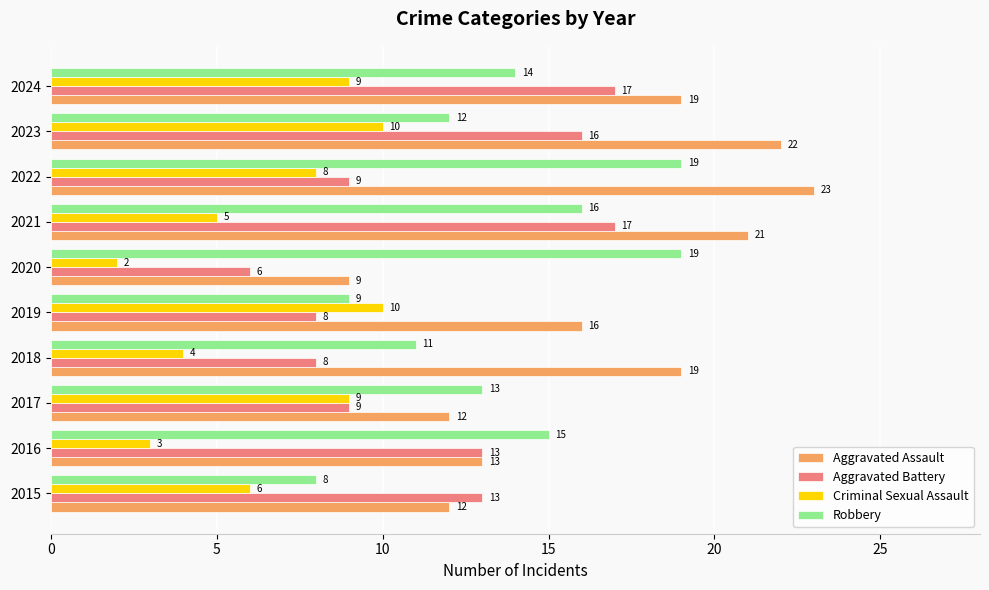

At which category is the sum across all series the highest?

2023